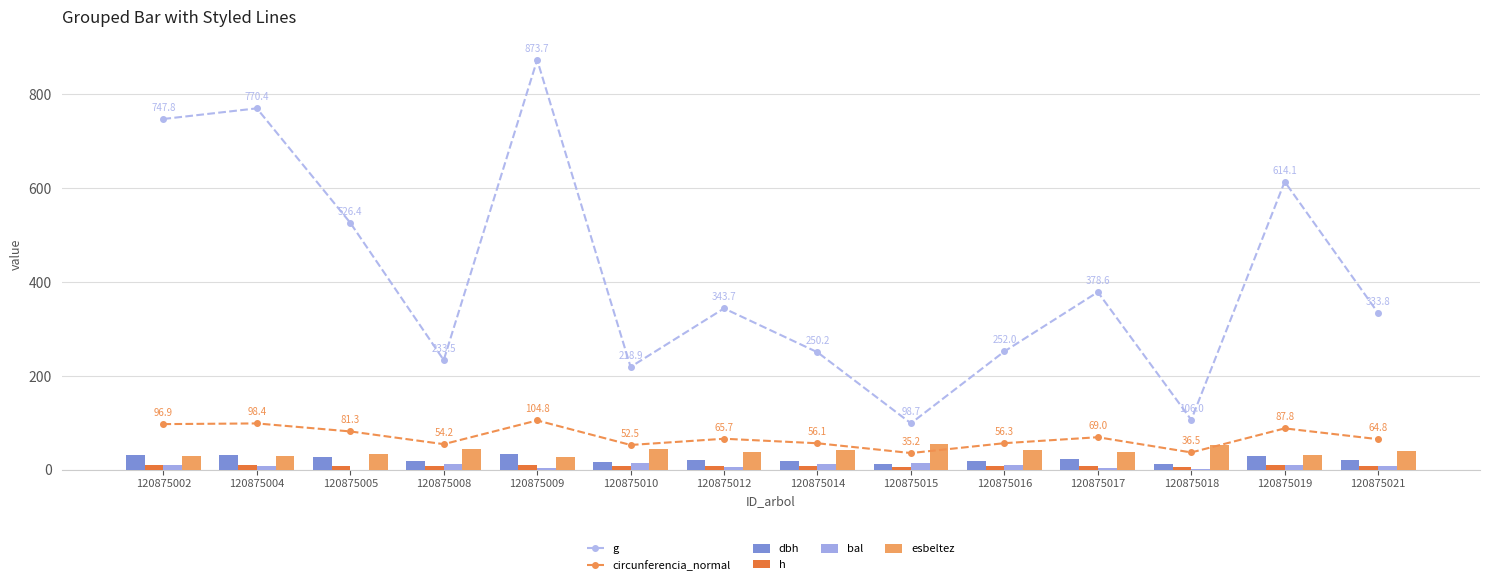

Which series has the largest total across all categories?

g